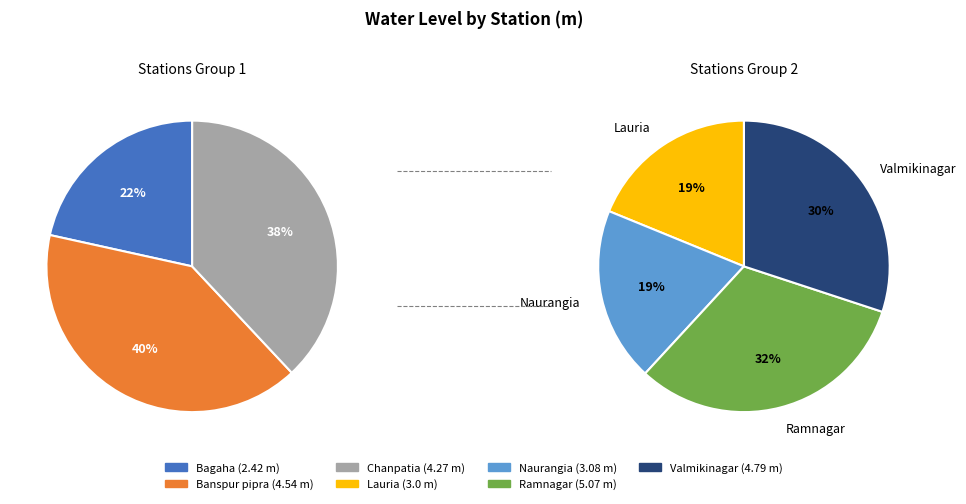

Which category has the biggest portion of the pie?

Ramnagar